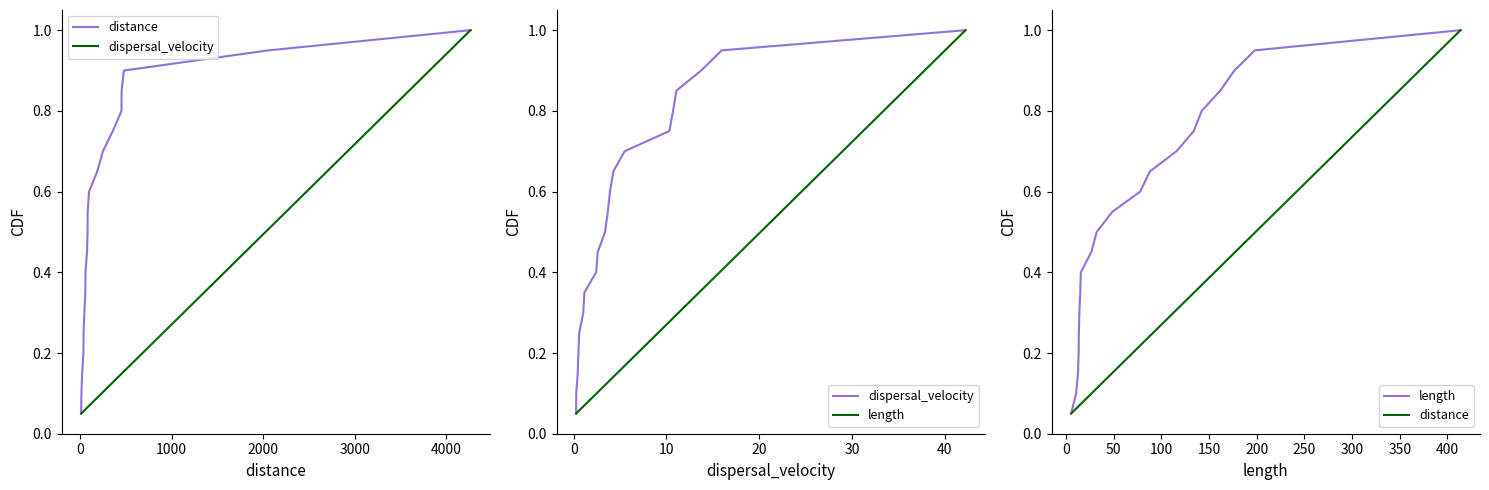

At how many categories does at least one series exceed 0?

20